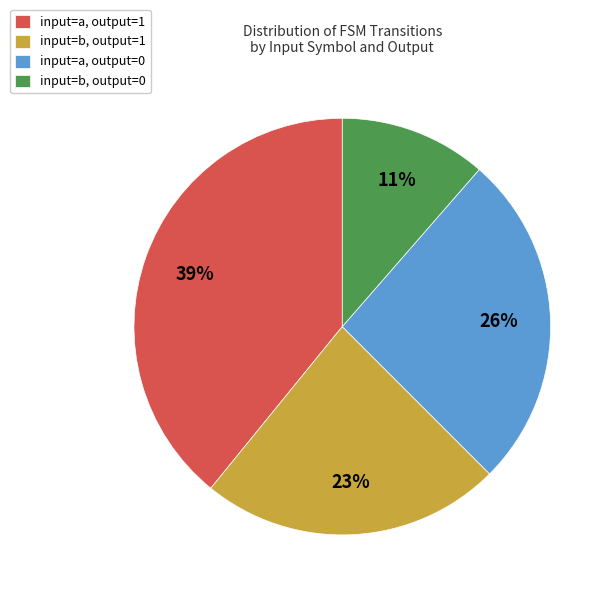

Is there a majority slice in this chart?

No